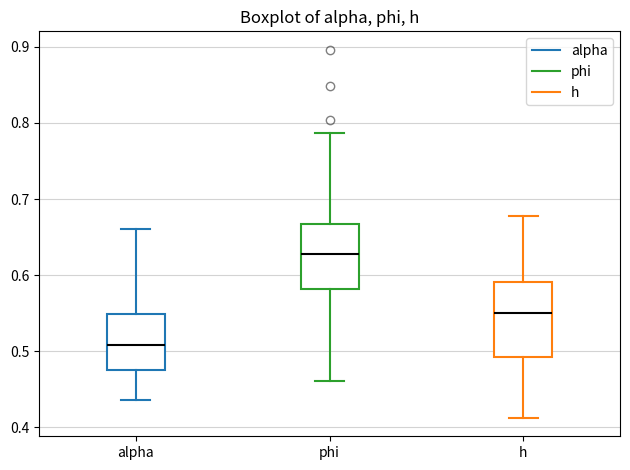

Which box is the tallest, from its lower edge to its upper edge?

h